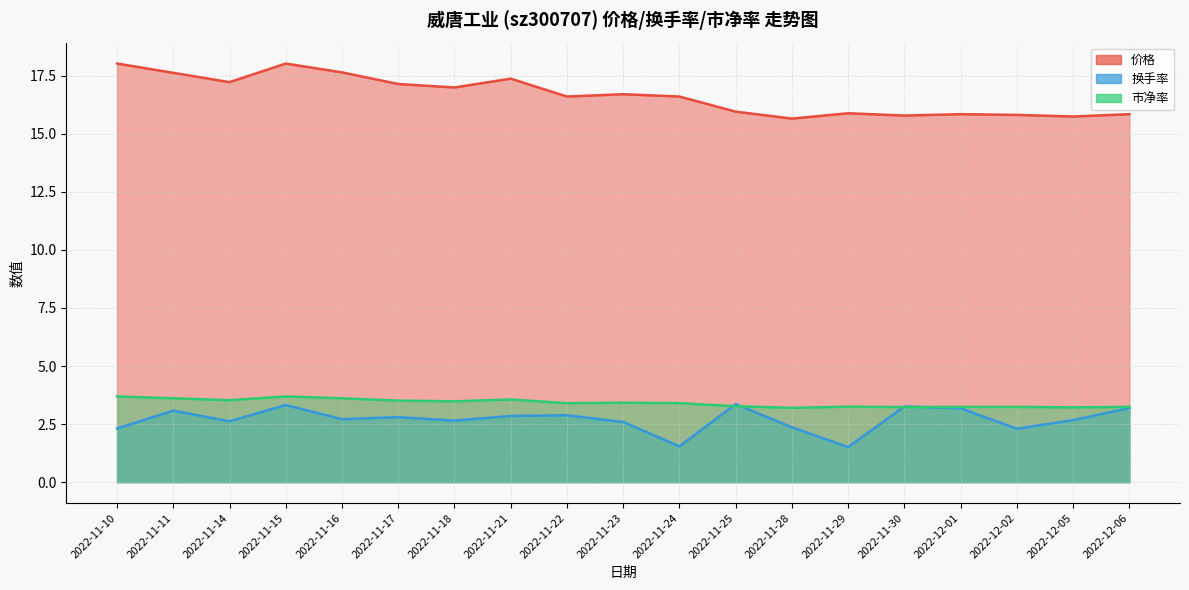

Between 2022-11-14 and 2022-12-06, which is larger?

2022-11-14